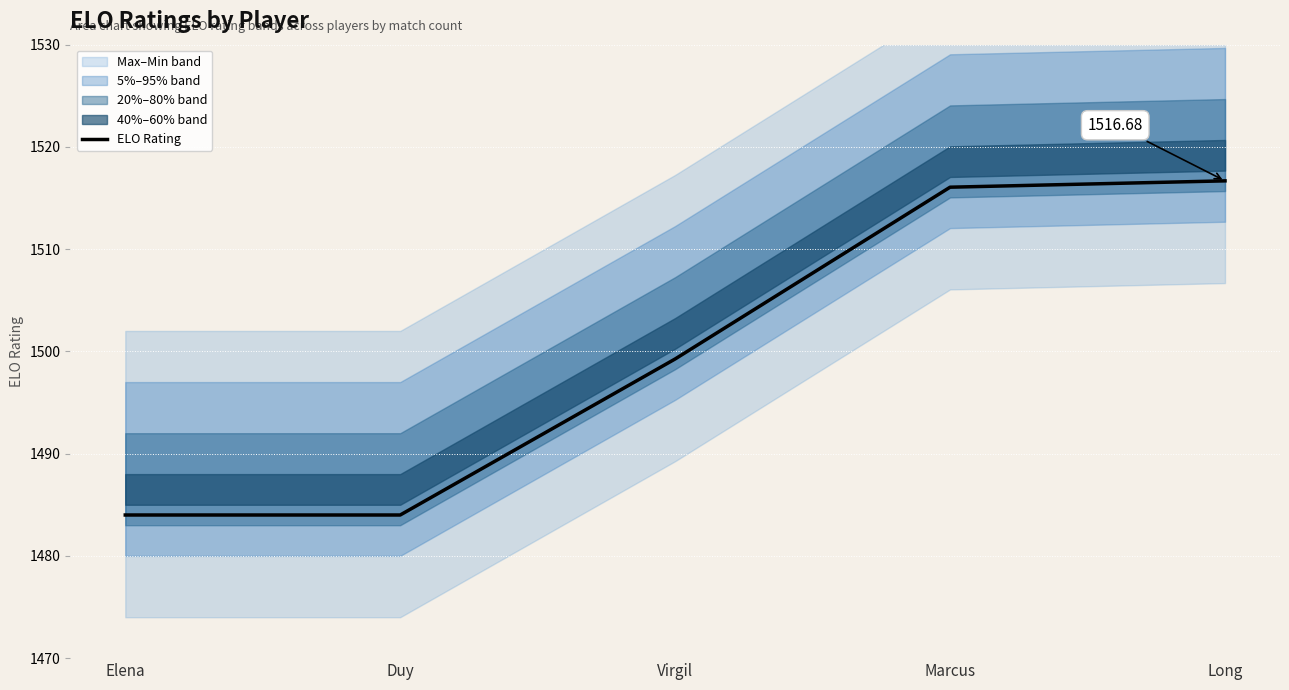

True or false: there are more than 1 points higher than both neighbors.

False